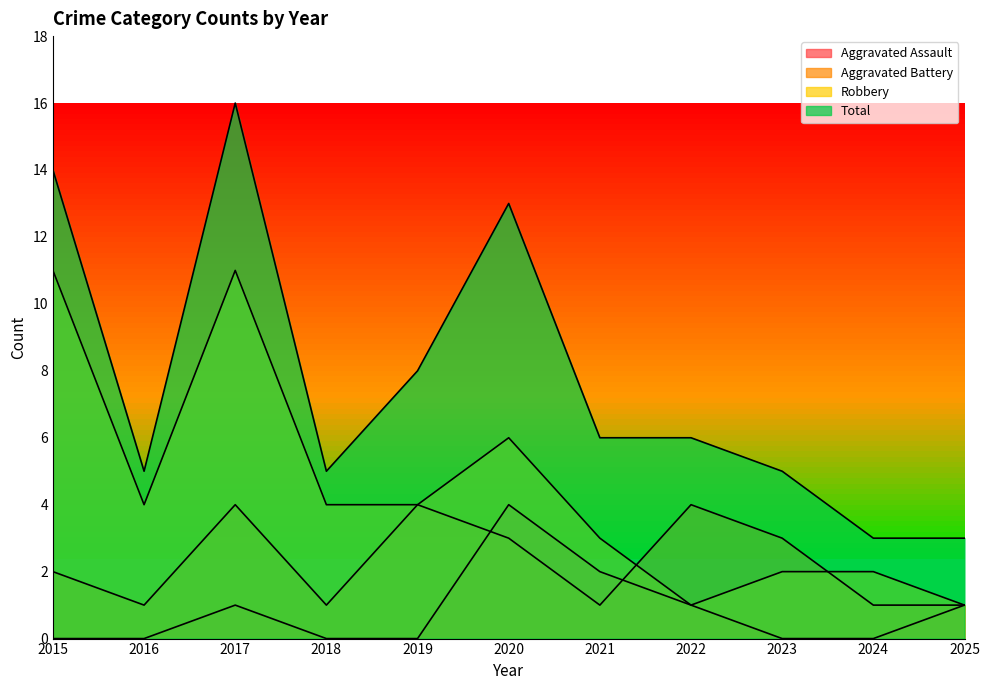

Between 2023 and 2022, which is larger?

2022